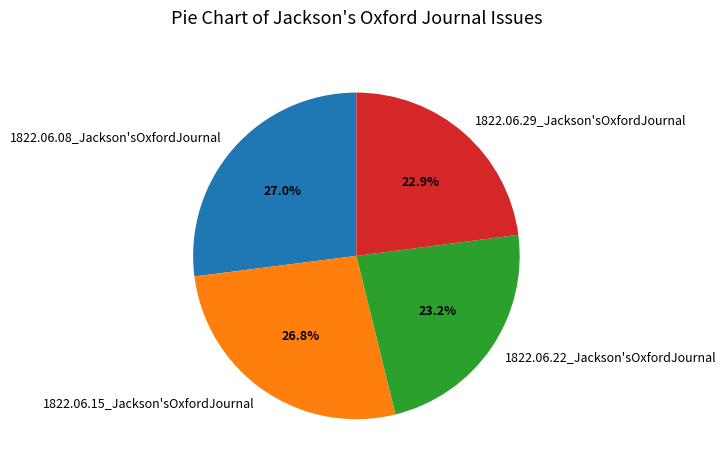

Is 1822.06.22_Jackson'sOxfordJournal the majority of the pie?

No